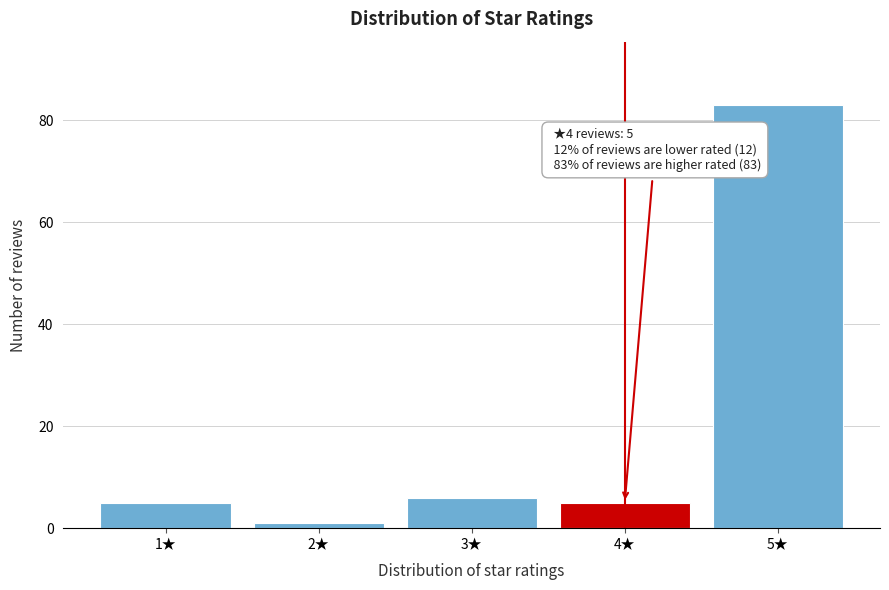

Reading left to right, list all the values displayed in this chart.

5	1	6	5	83